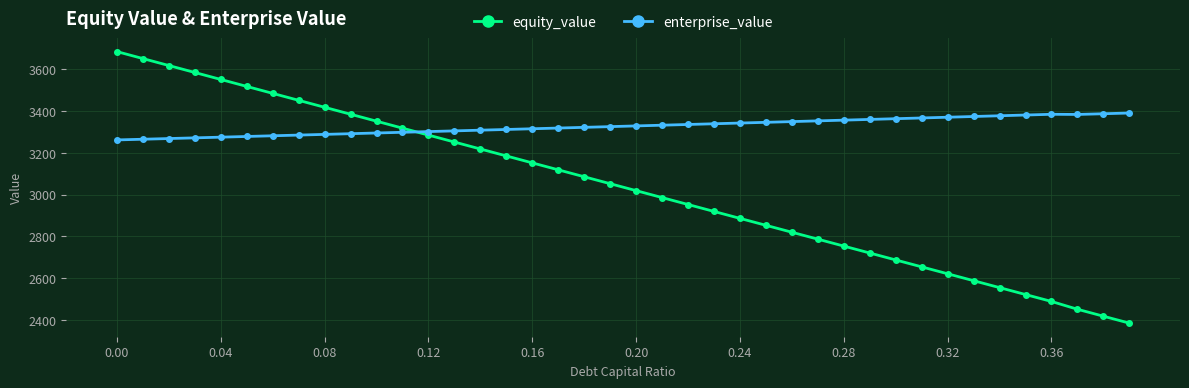

How many values in the equity_value series exceed 3051?

20